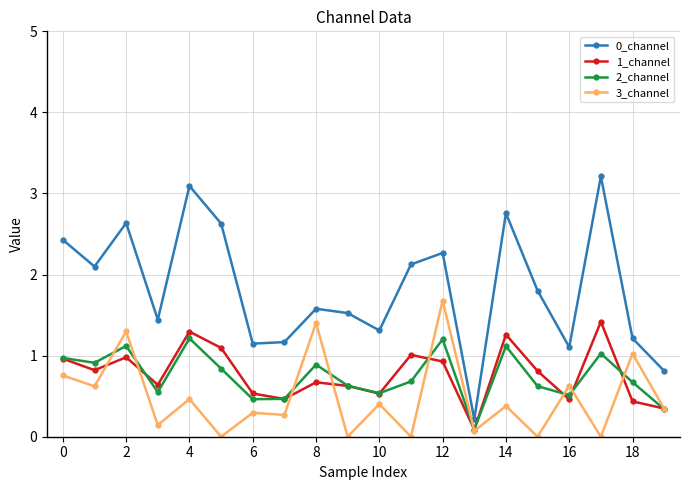

Which series has the largest range (max minus min)?

0_channel